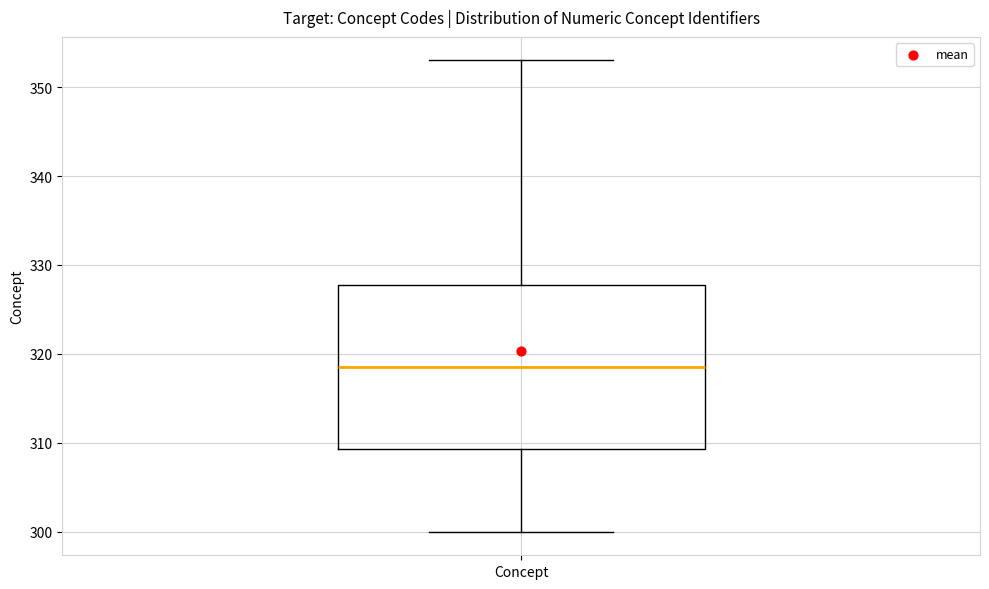

Where does the upper whisker of the box for Concept end on the y-axis? The values are not printed on the chart, so give them approximately, as read against the axis.

353